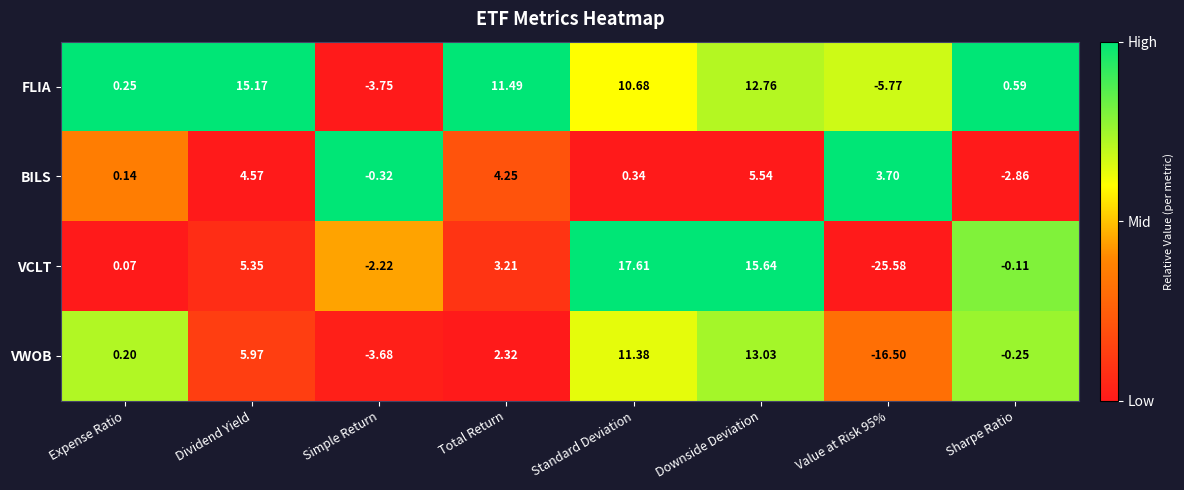

Which series changed the most between Standard Deviation and Downside Deviation?

BILS